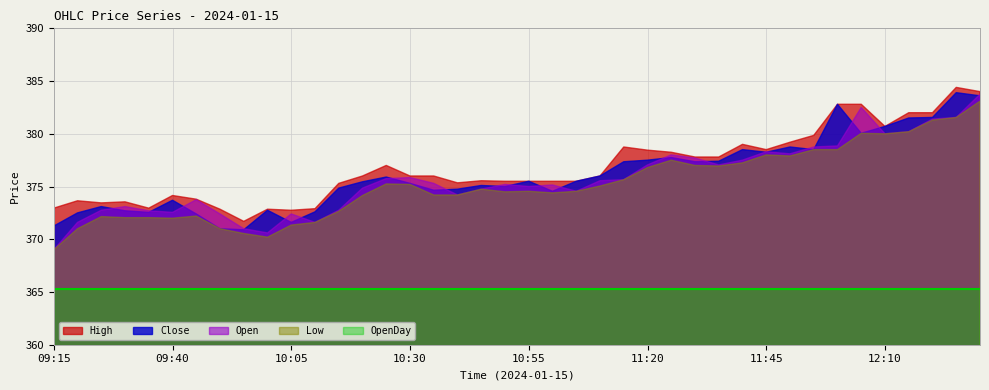

What is the value of the High point at the 30th from the left?

379.0